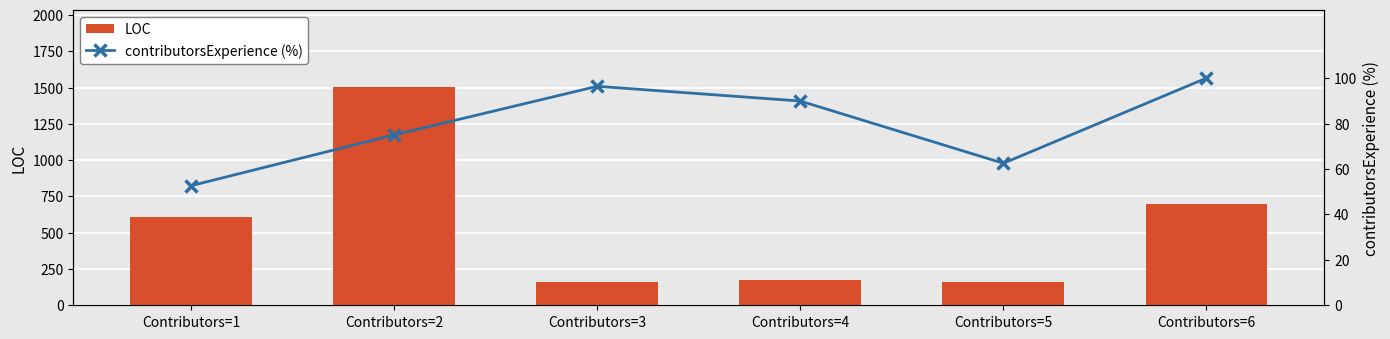

What is the highest value of the LOC series?

1507